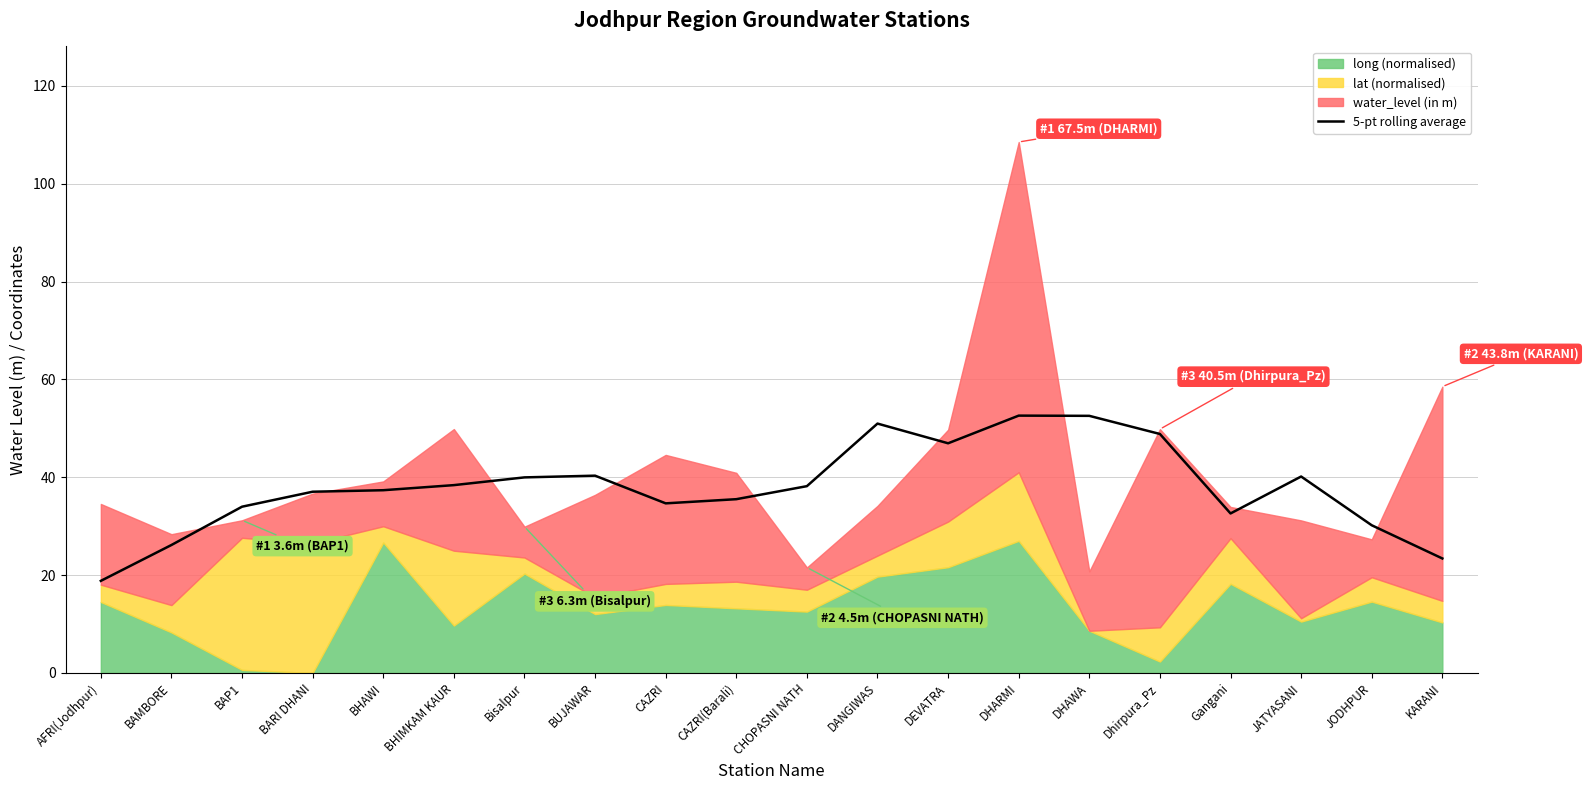

What position from the right is KARANI?

1